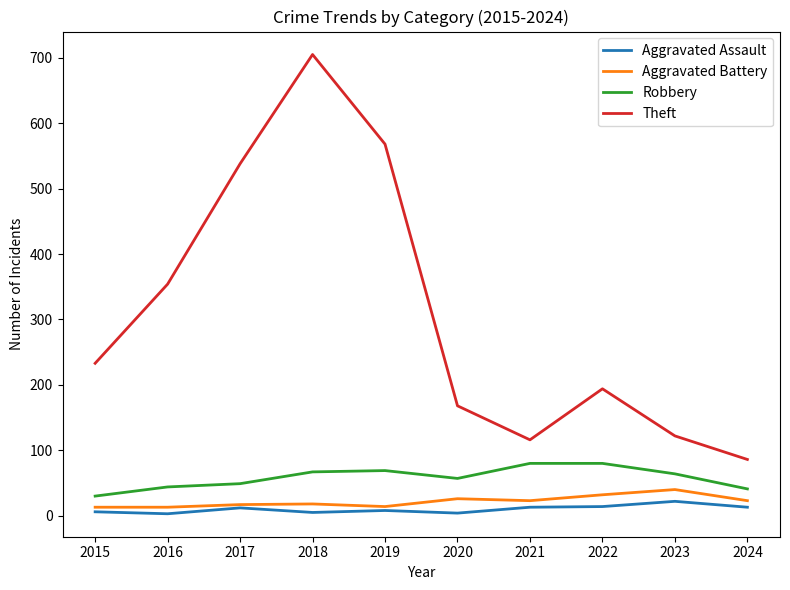

Which label corresponds to the largest value in the chart?

2018